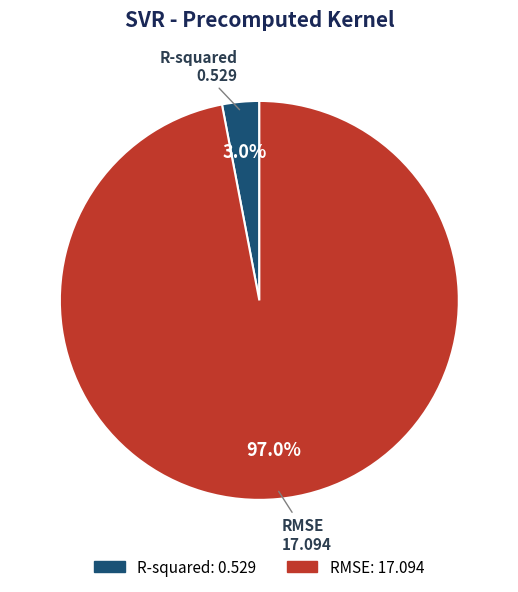

How many slices are in this pie chart?

2